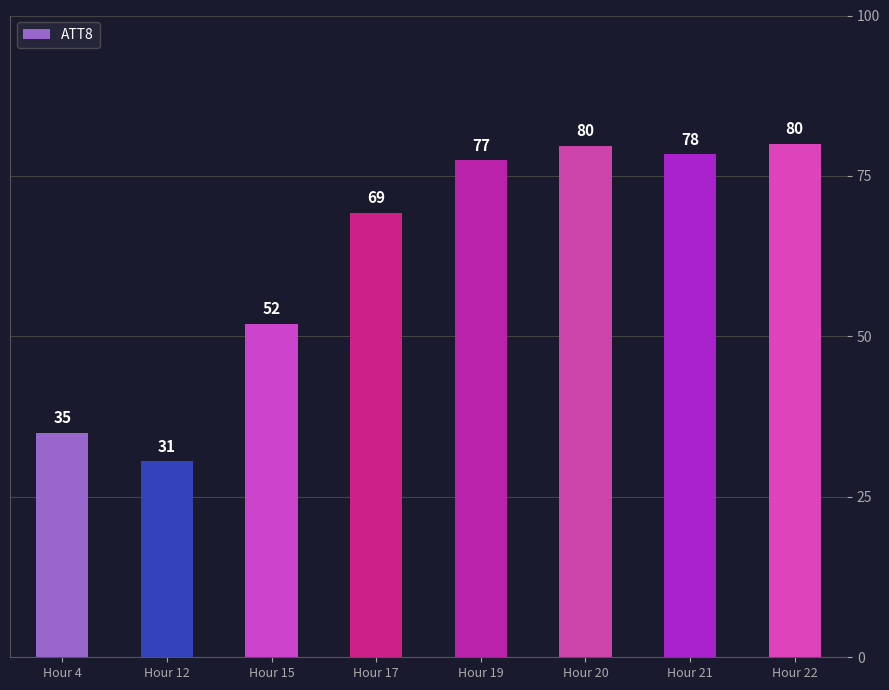

True or false: the data shows 77.5 at Hour 19.

True